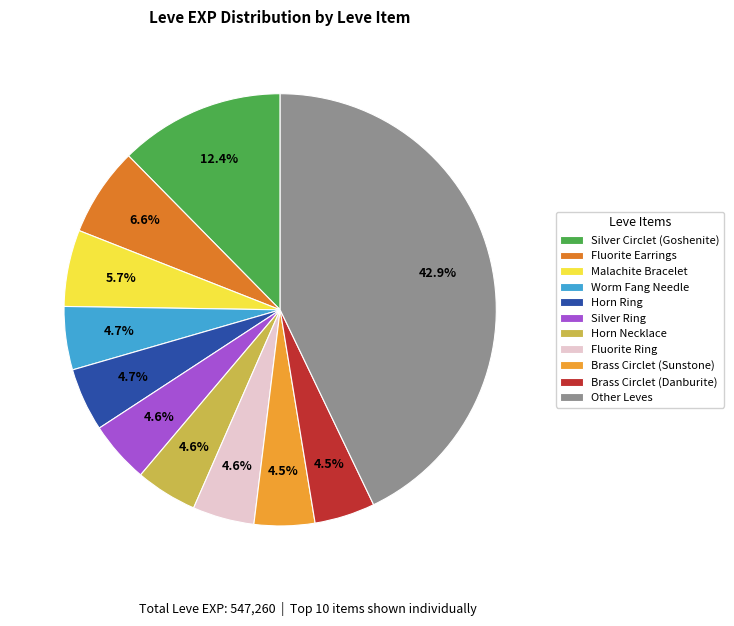

Does Brass Circlet (Danburite) account for over 50% of the chart?

No